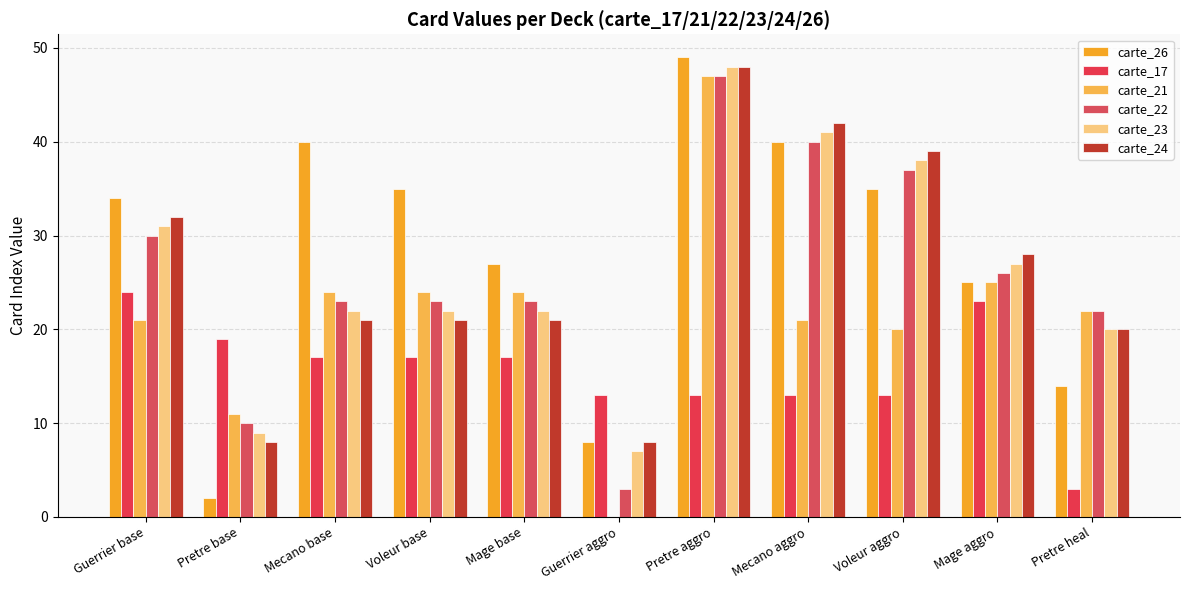

Does the chart contain stacked bars?

No